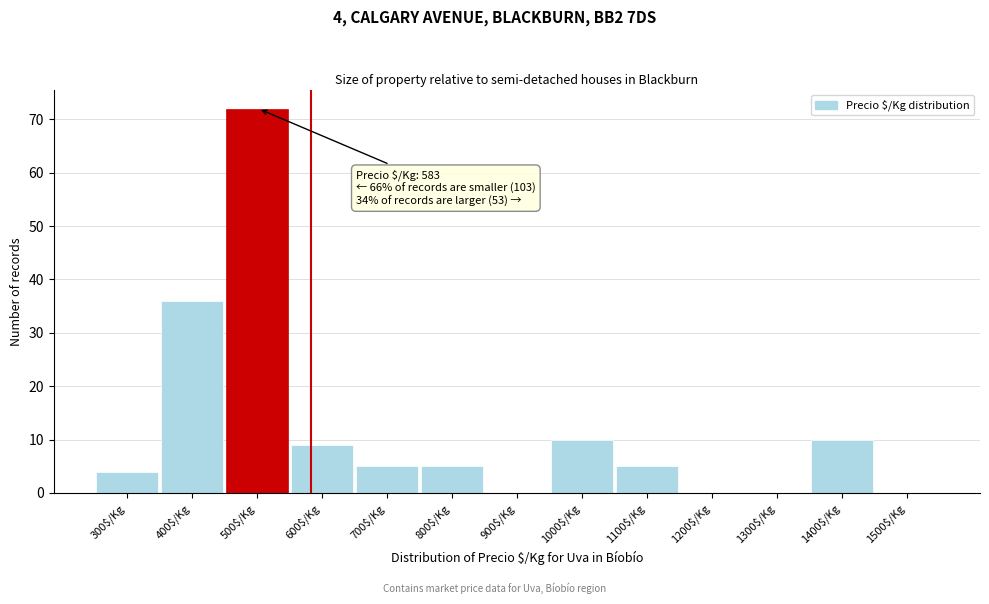

Is it true that the value at 700$/Kg is 5?

True